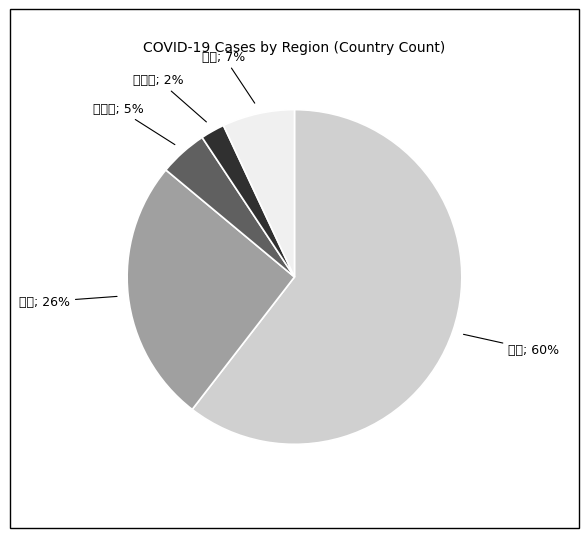

To the nearest percent, what is the average slice percentage?

20%